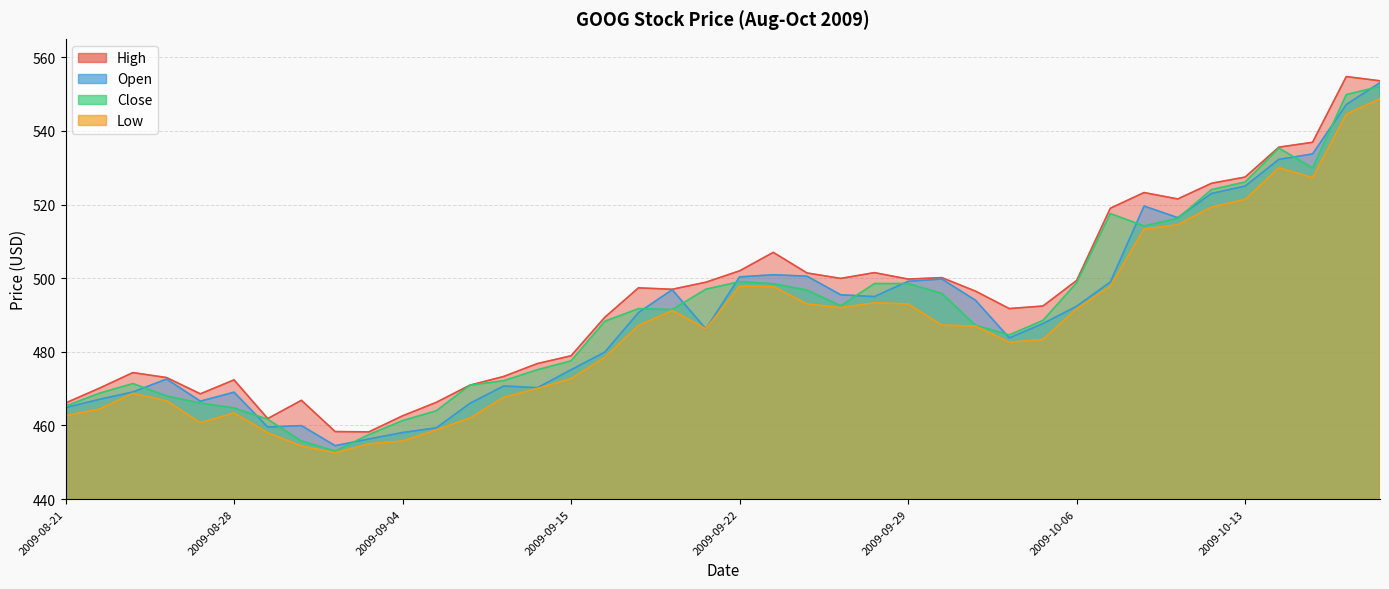

What is the average value of the Low series?

486.3